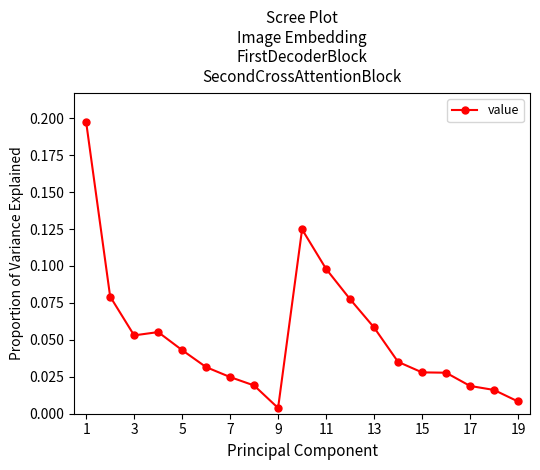

True or false: the data has more than 0 interior local peaks.

True